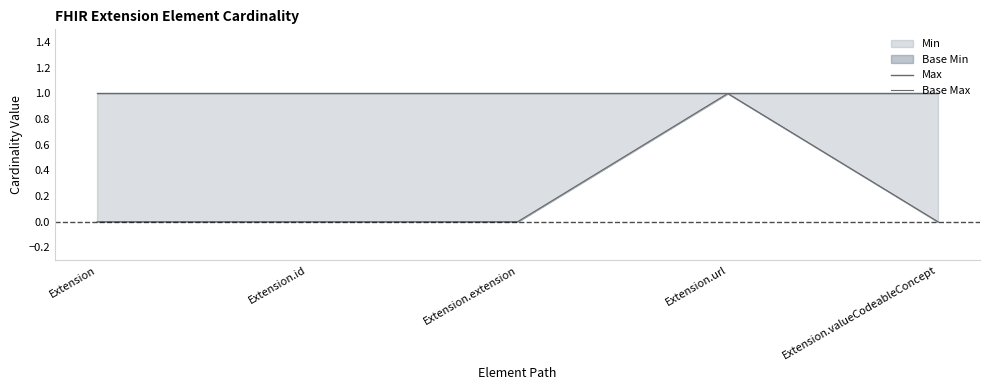

Is the value of Max at Extension.extension greater than the value of Base Max at Extension.valueCodeableConcept?

Yes